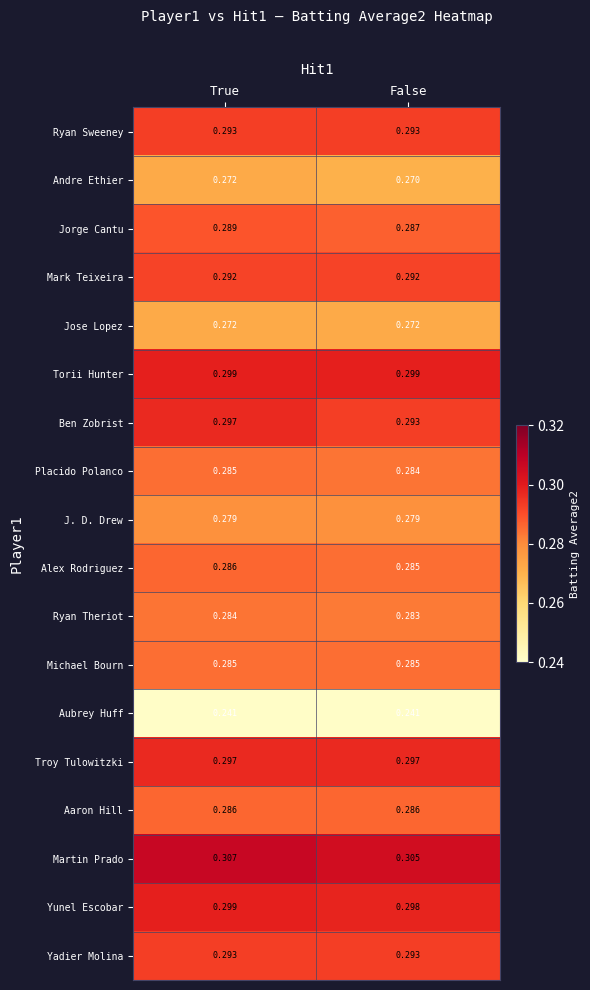

At which label is Yunel Escobar closest to 0?

False